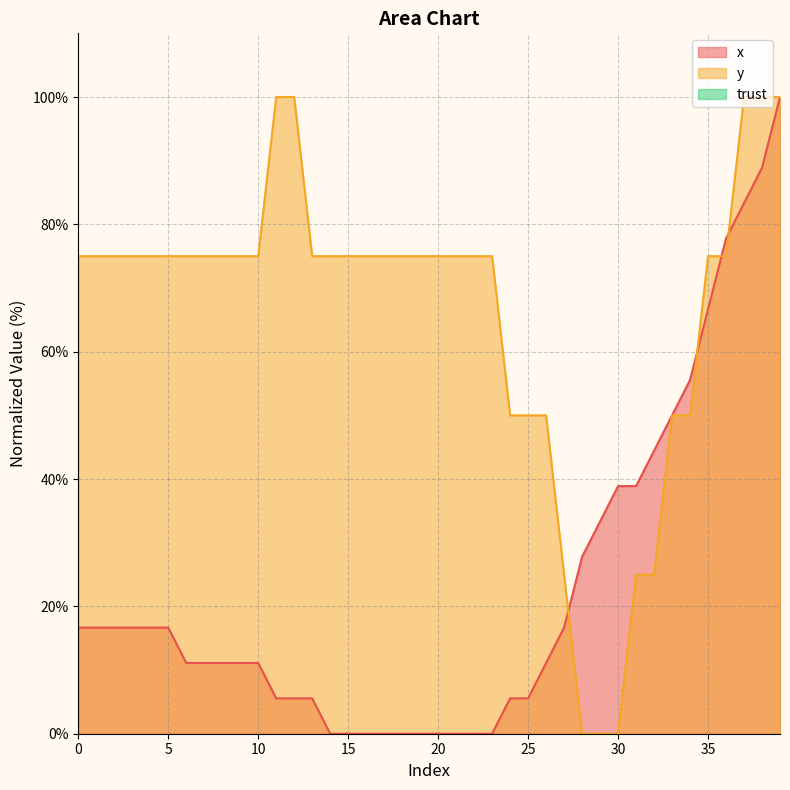

What is the total value across all series at 24?

55.6